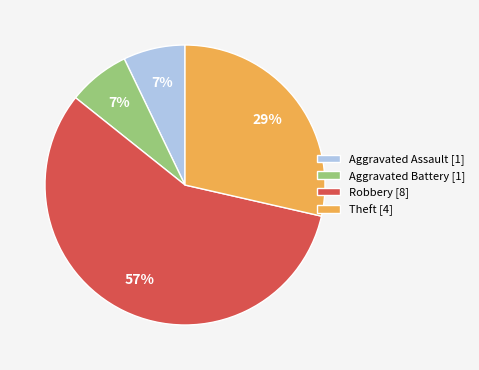

To the nearest percent, what is the difference between the largest and smallest slice percentages?

50%